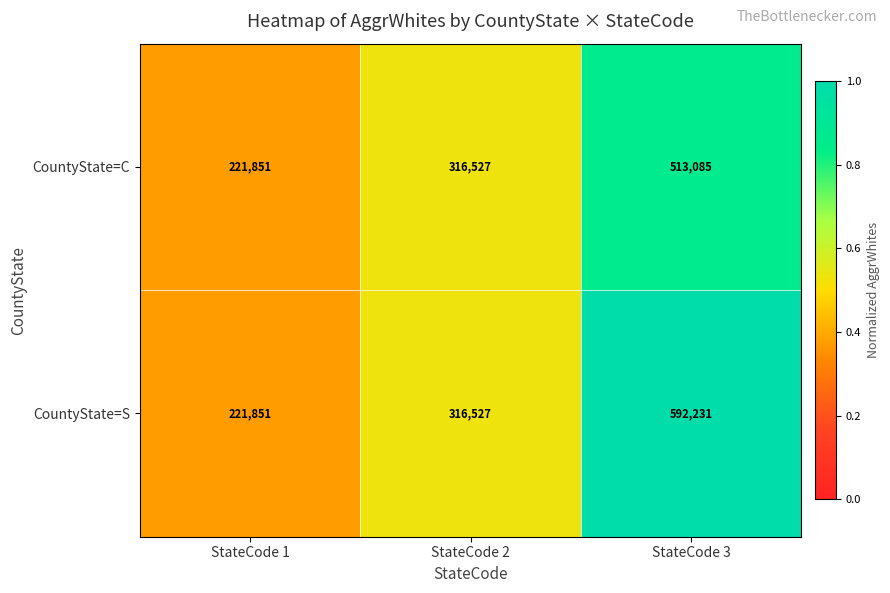

How many series are shown in this chart?

2